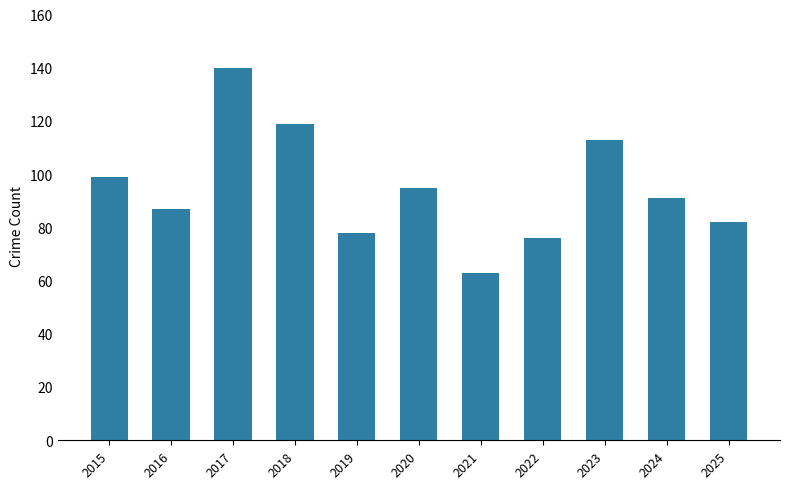

True or false: the data shows 188 at 2023.

False